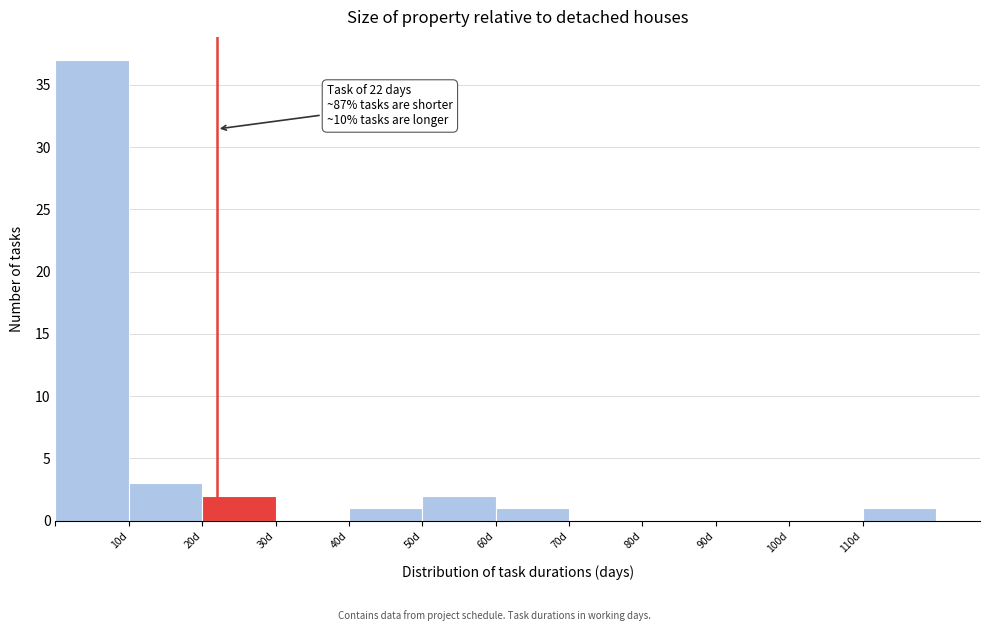

Over which range of the x-axis is the bar tallest?

0 to 10